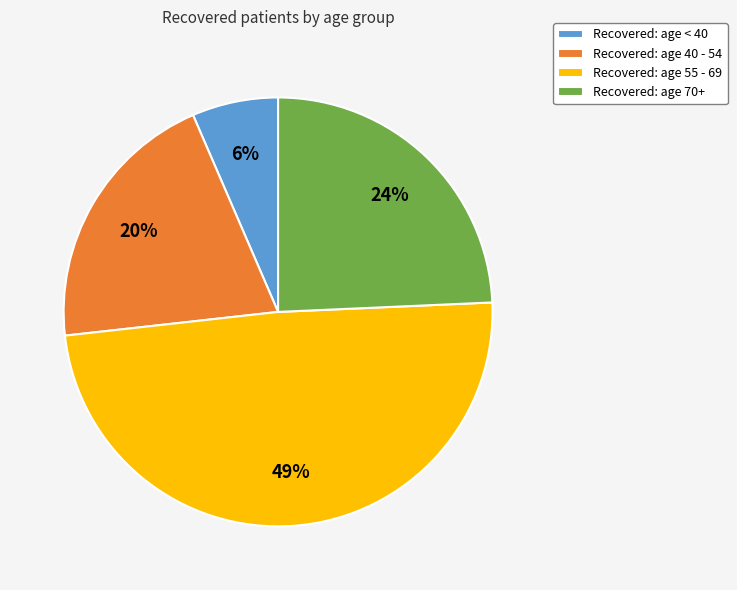

Which slice is the smallest?

Recovered: age < 40